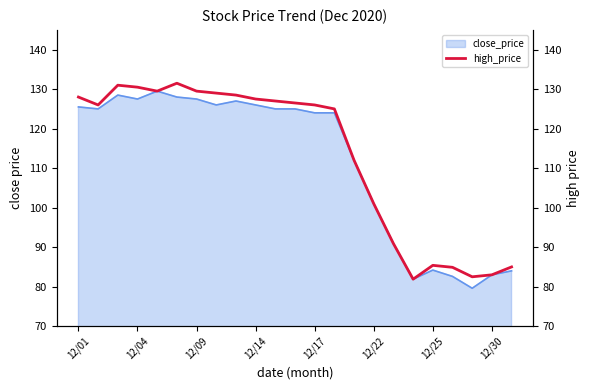

What is the maximum value for close_price?

129.5